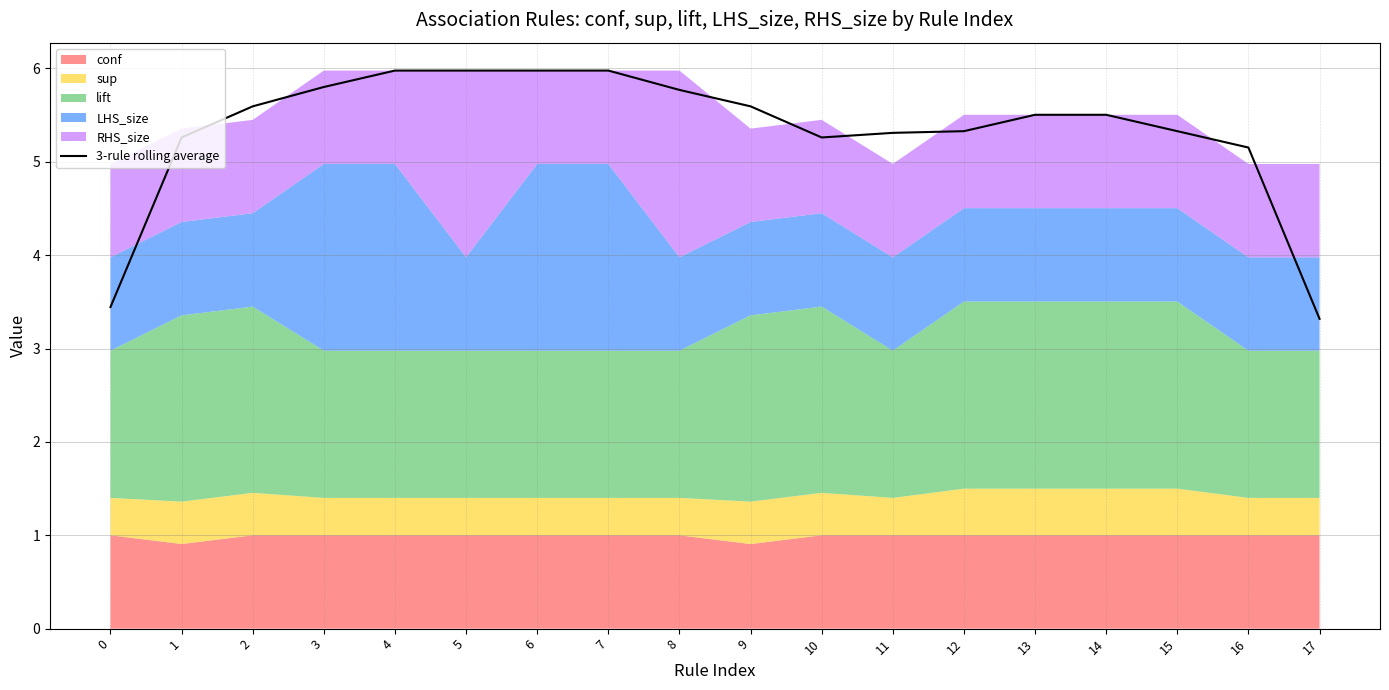

Rank the categories by value from highest to lowest.

4, 5, 6, 7, 3, 8, 9, 2, 13, 14, 15, 12, 11, 1, 10, 16, 0, 17